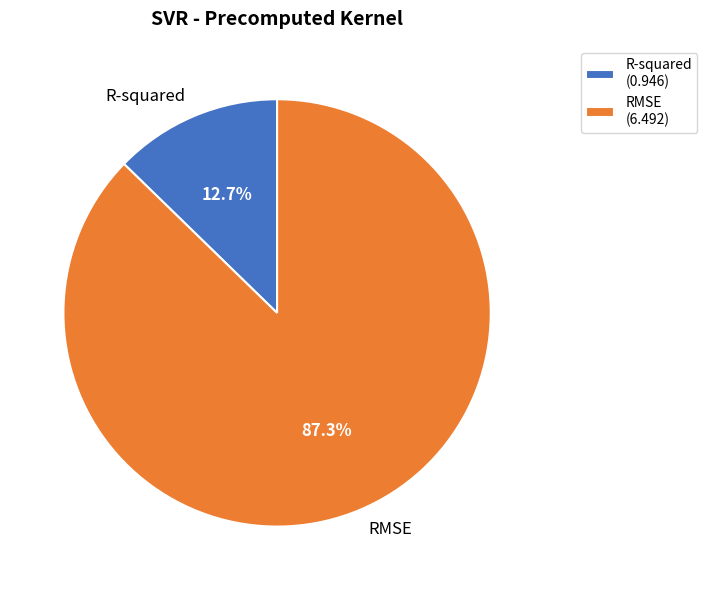

To the nearest percent, what is the combined percentage of RMSE and R-squared?

100%